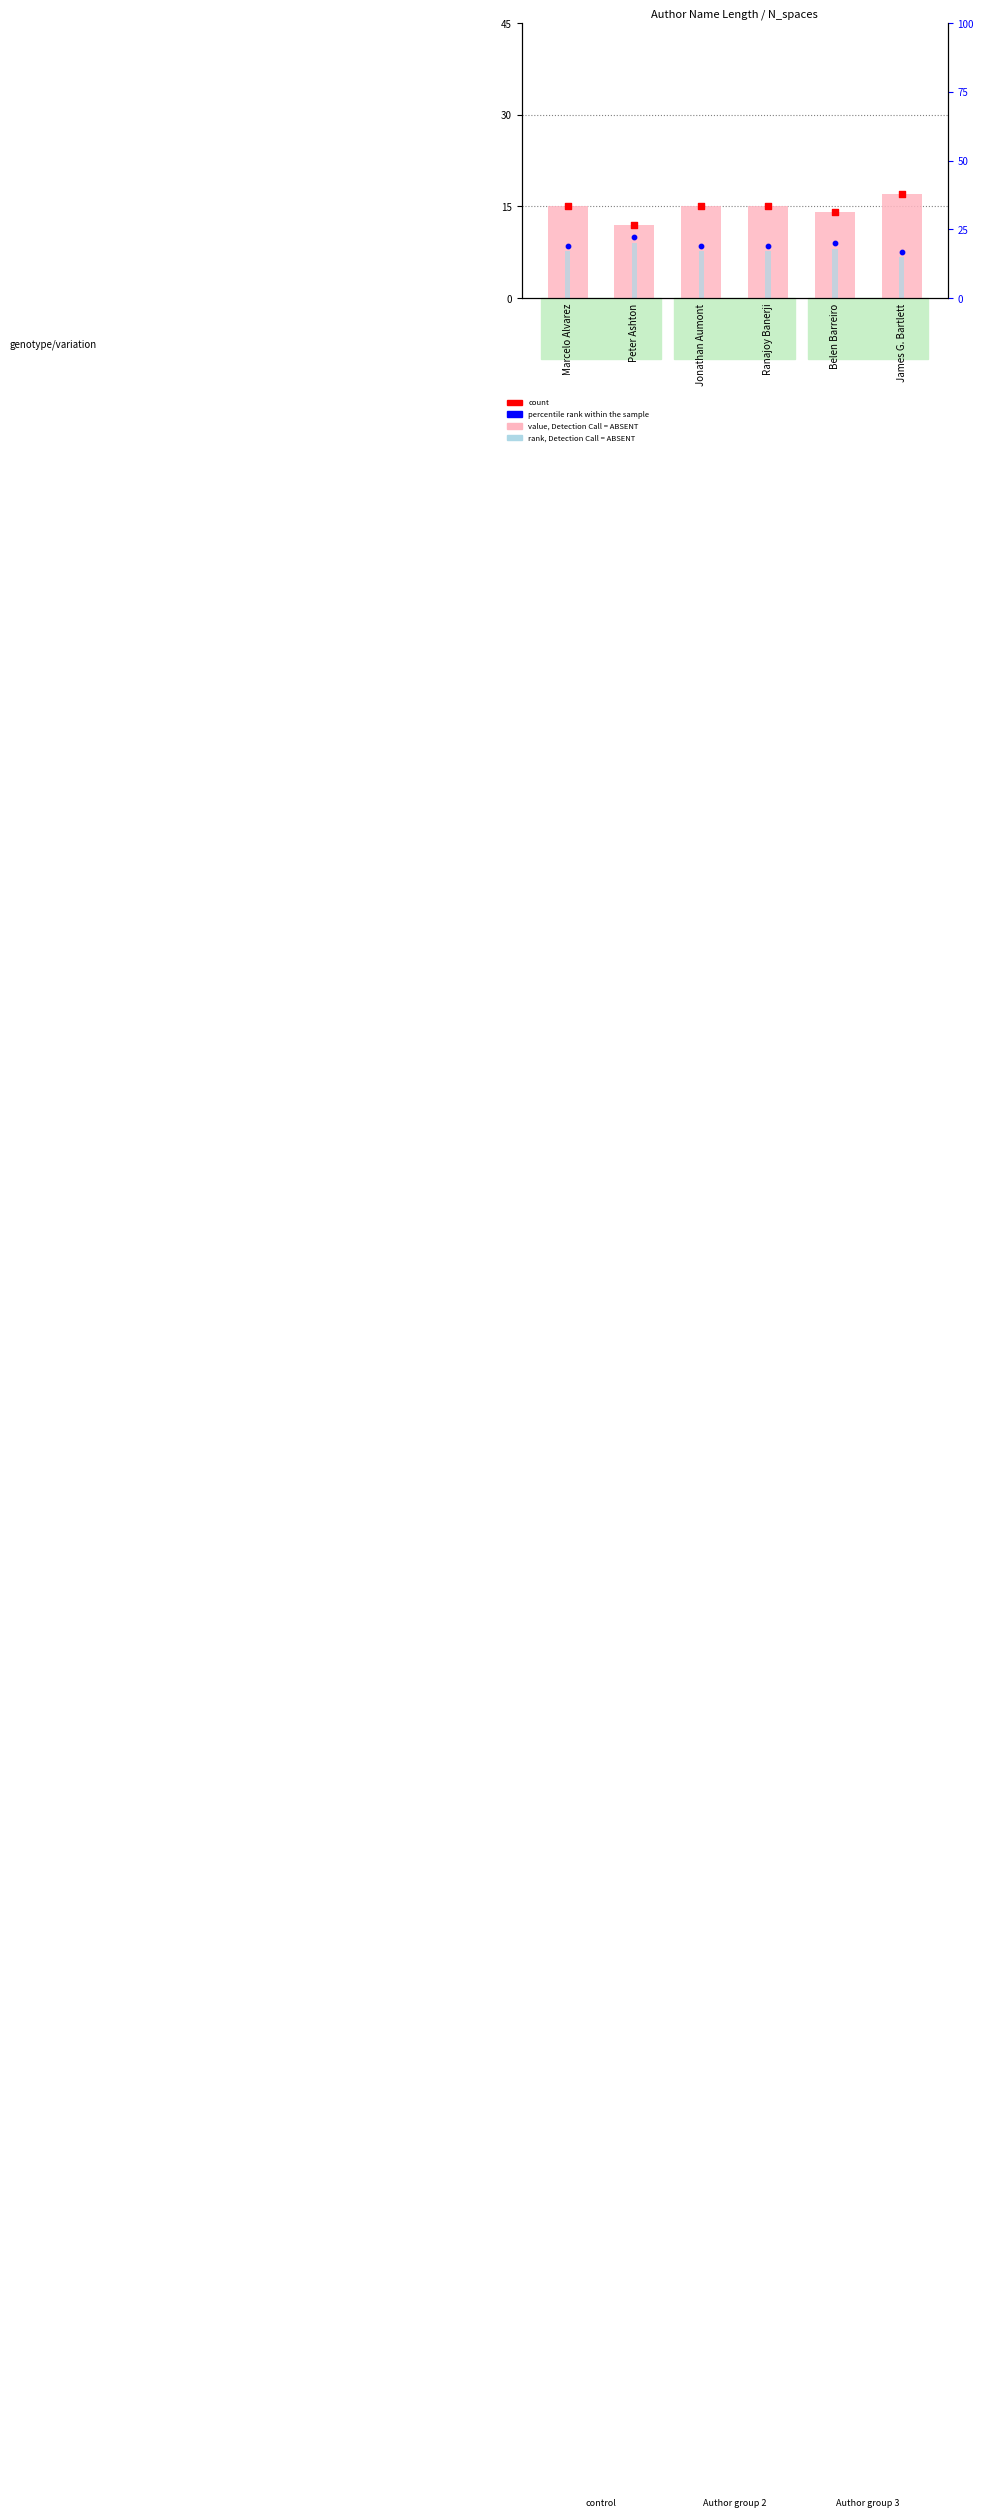

Which series reaches the minimum Y coordinate?

percentile rank within the sample